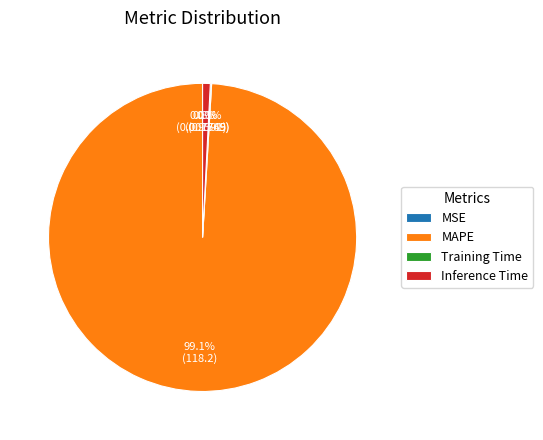

True or false: Inference Time accounts for 1% of the total.

True